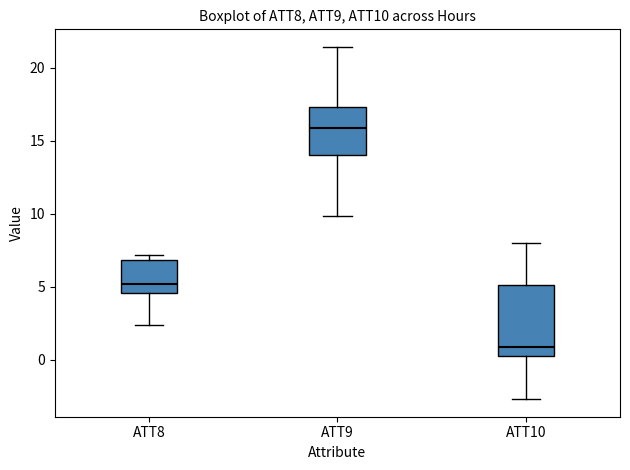

Reading left to right, transcribe this box plot: for each box, give where its median line is, the range the box spans, and where its two whiskers end, as read against the y-axis. The values are not printed on the chart, so give them approximately, as read against the axis.

ATT8: median 5.0, box 4.5 to 7.0, whiskers 2.5 to 7.0 (just above the box's upper edge)
ATT9: median 16.0, box 14.0 to 17.5, whiskers 10.0 to 21.5
ATT10: median 1.0, box 0.0 to 5.0, whiskers -2.5 to 8.0